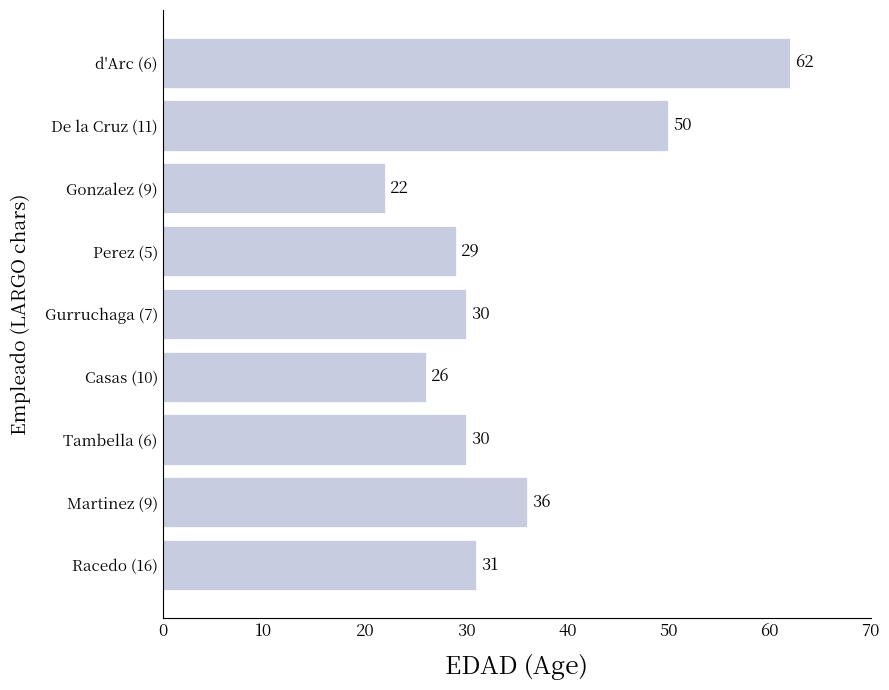

What is the difference between the values at Gurruchaga (7) and Gonzalez (9)?

8